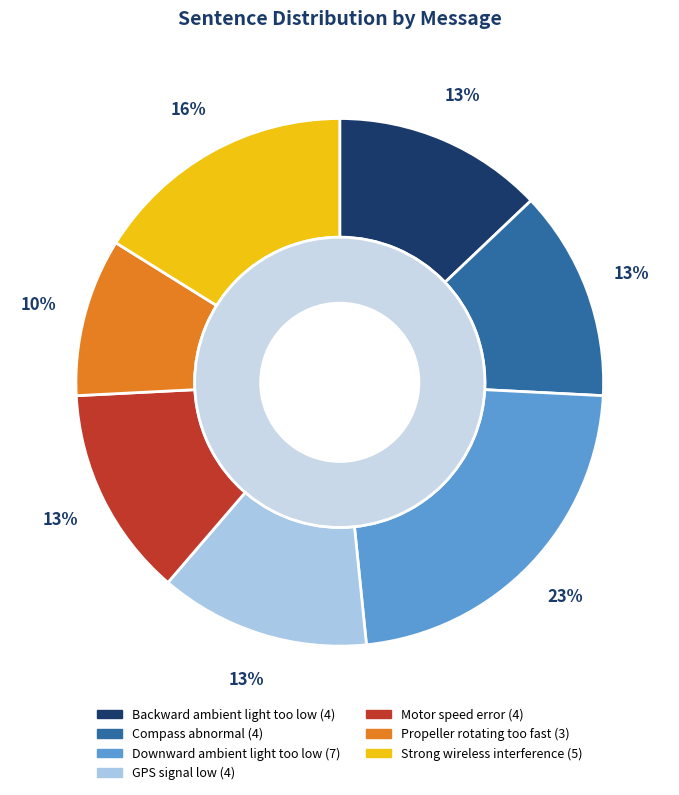

How many segments does this pie chart have?

7